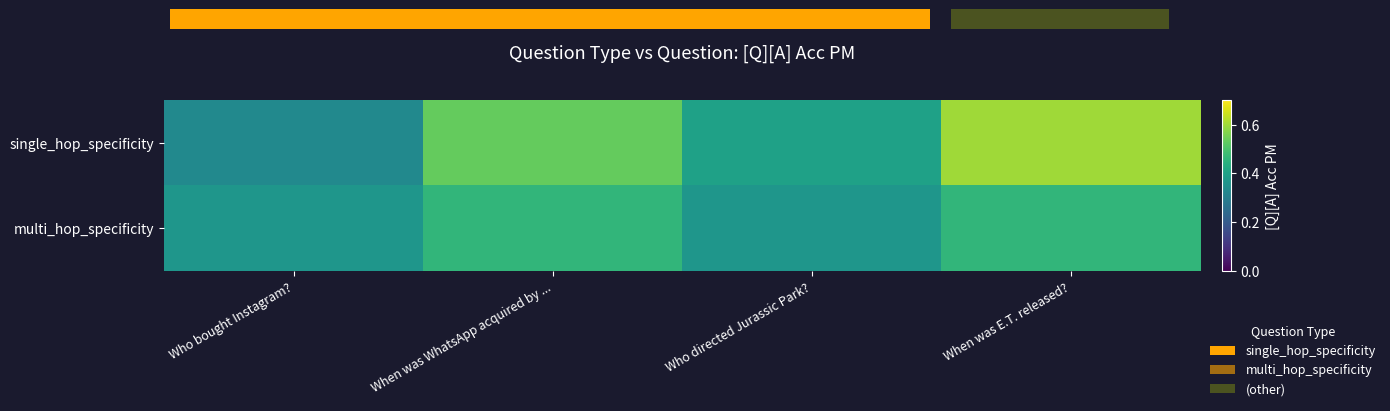

Reading left to right, extract all data points from this chart.

single_hop_specificity: 0.3	0.5	0.4	0.6
multi_hop_specificity: 0.4	0.5	0.4	0.5